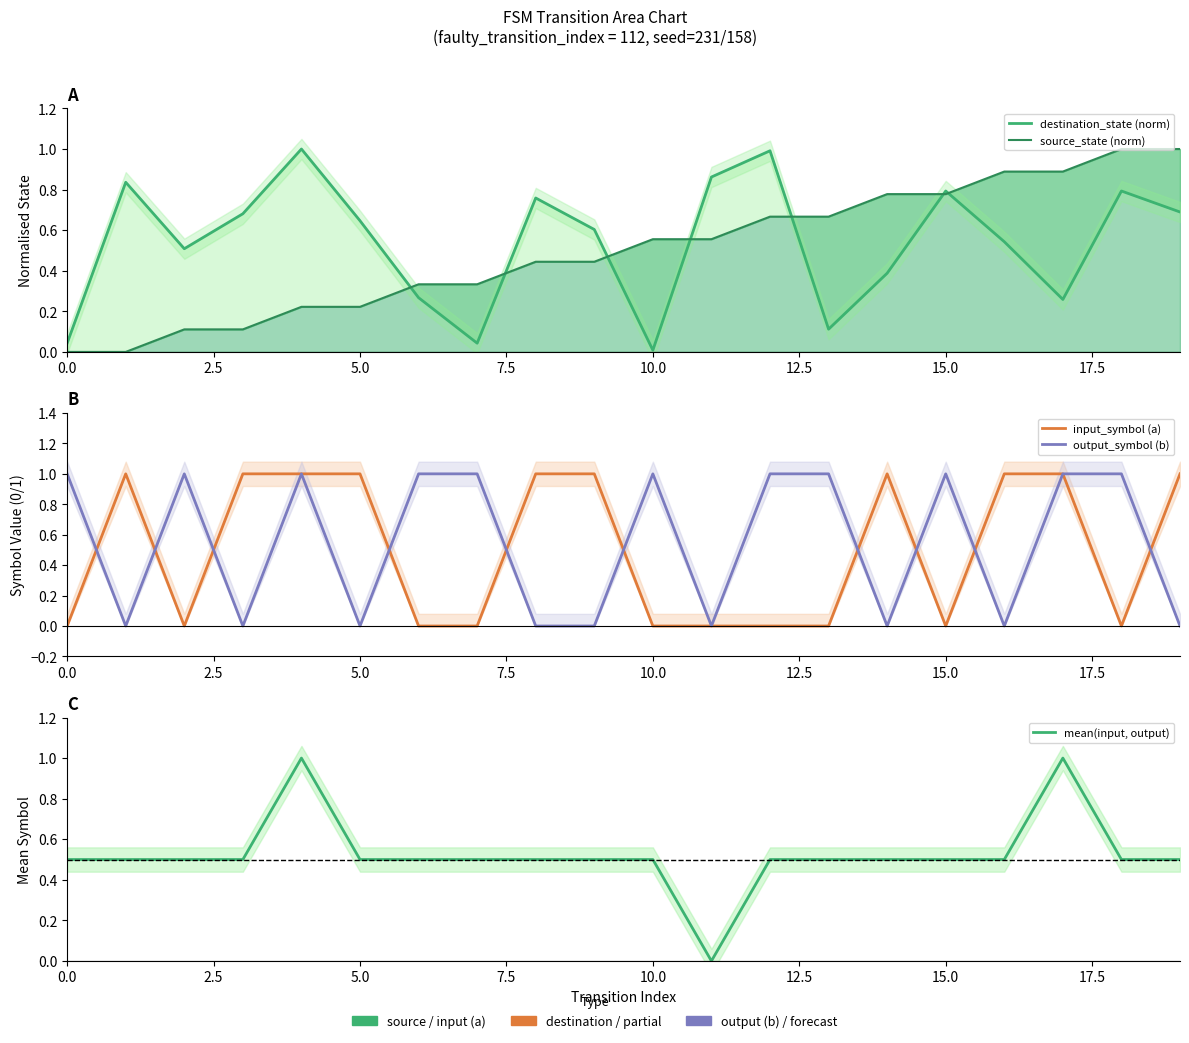

Between 19 and 15.0, which is larger?

19